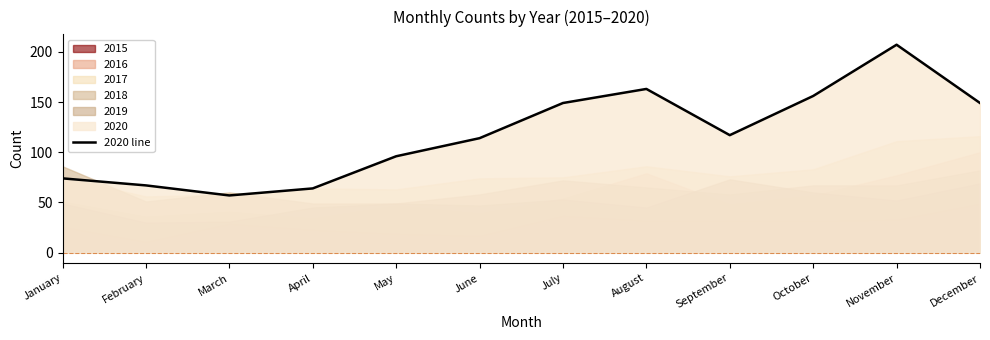

What is the average value?

118